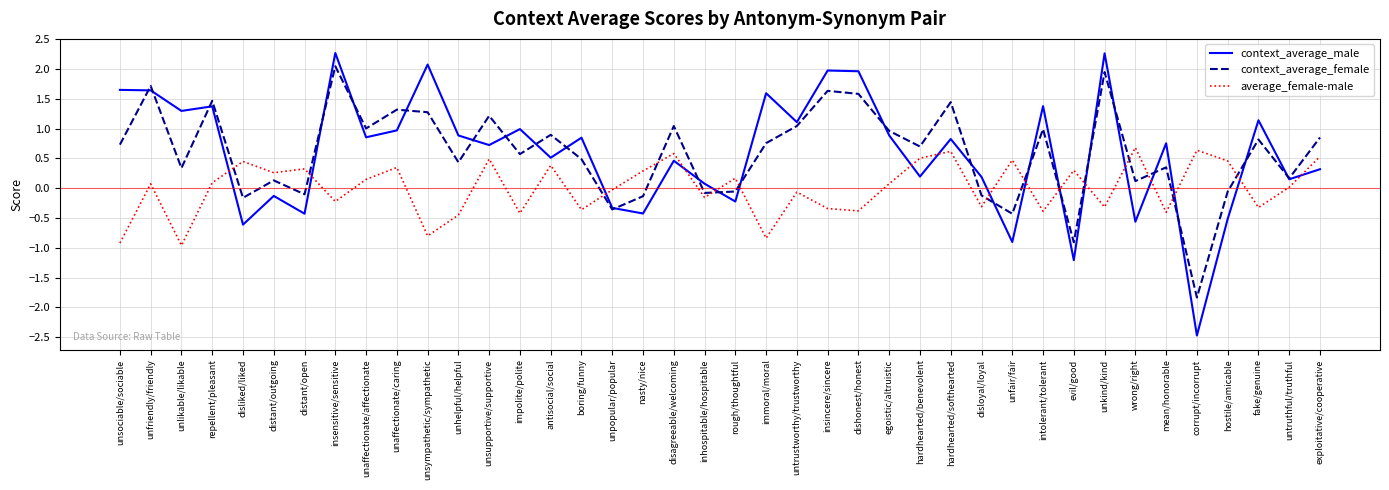

True or false: average_female-male has a value of 1.0 at disagreeable/welcoming.

False